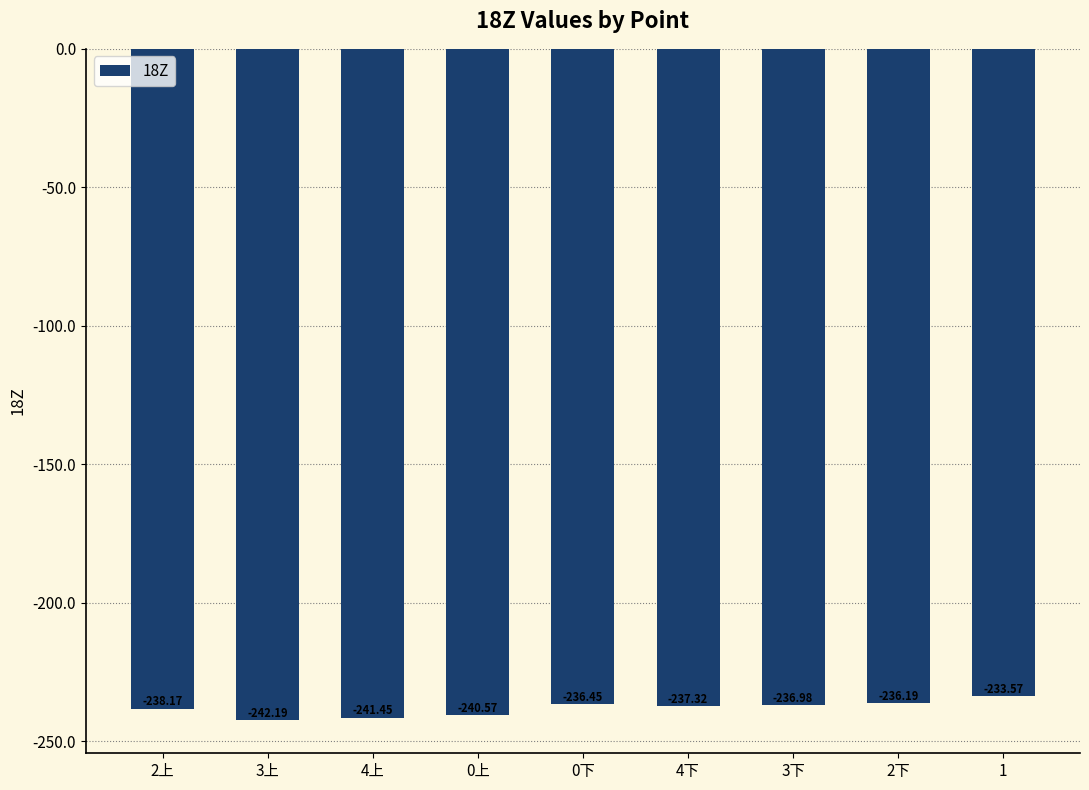

What position from the left is 2上?

1